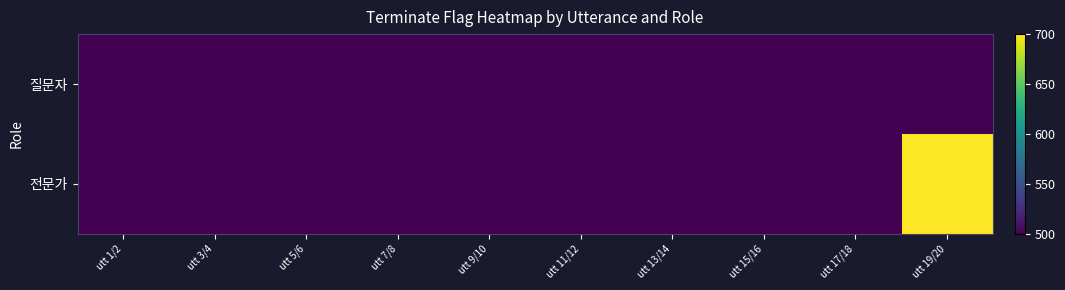

What is the maximum value shown in the chart?

700